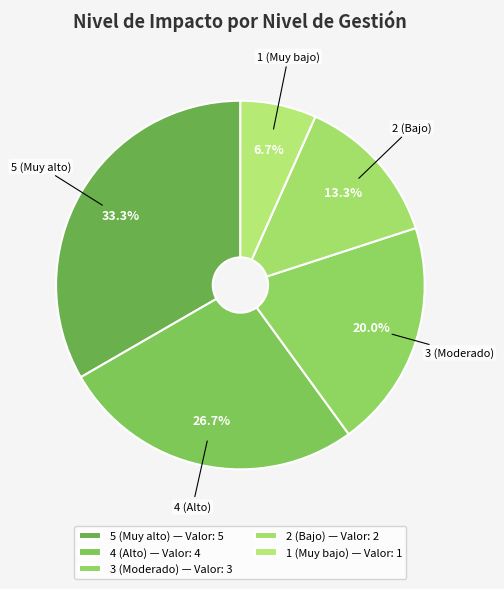

To the nearest percent, what percentage of the pie is 4 (Alto)?

27%